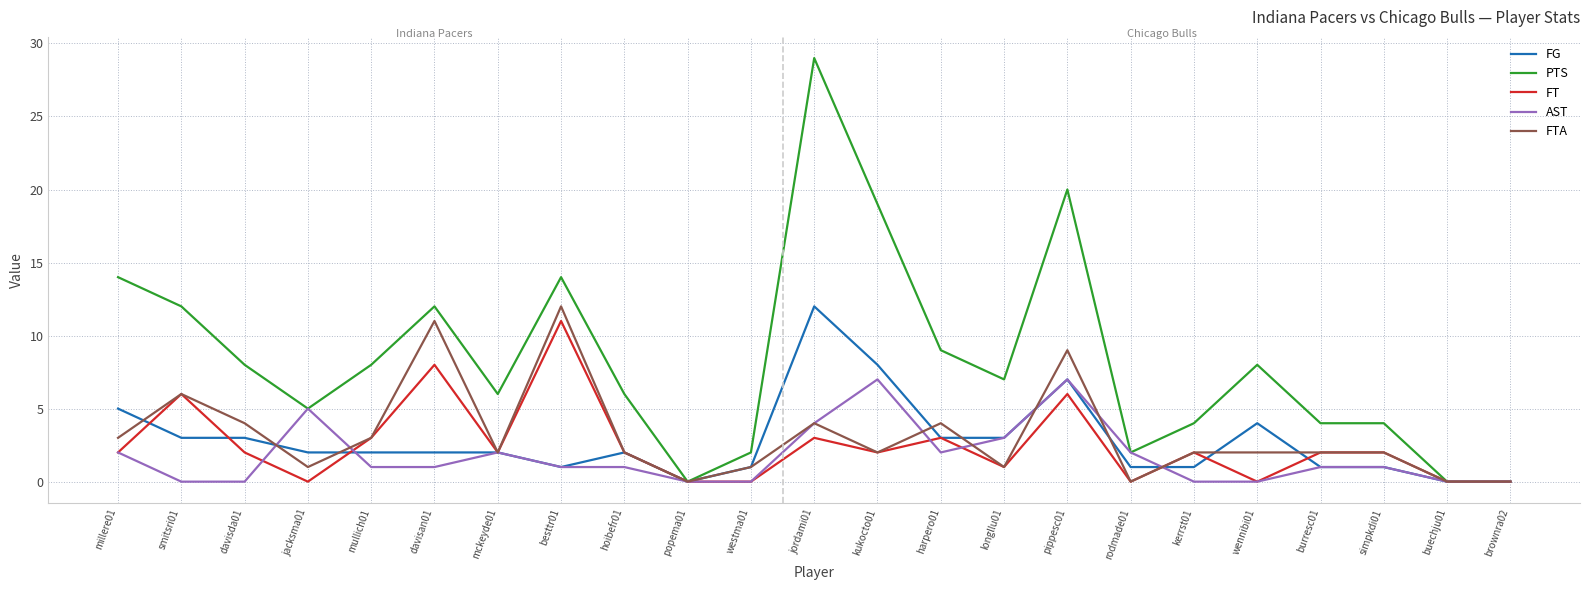

The value of PTS at besttr01 is 14. True or false?

True